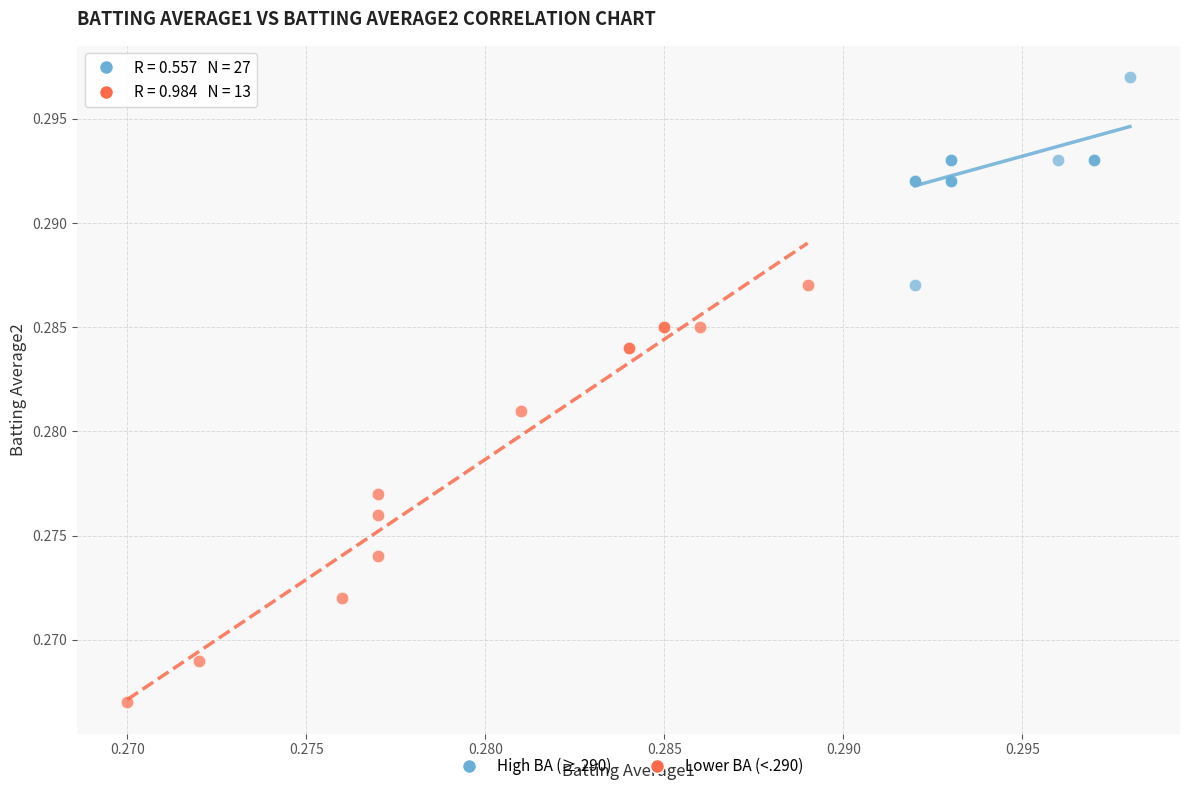

Which series has the widest spread of Y values?

Lower BA (<.290)